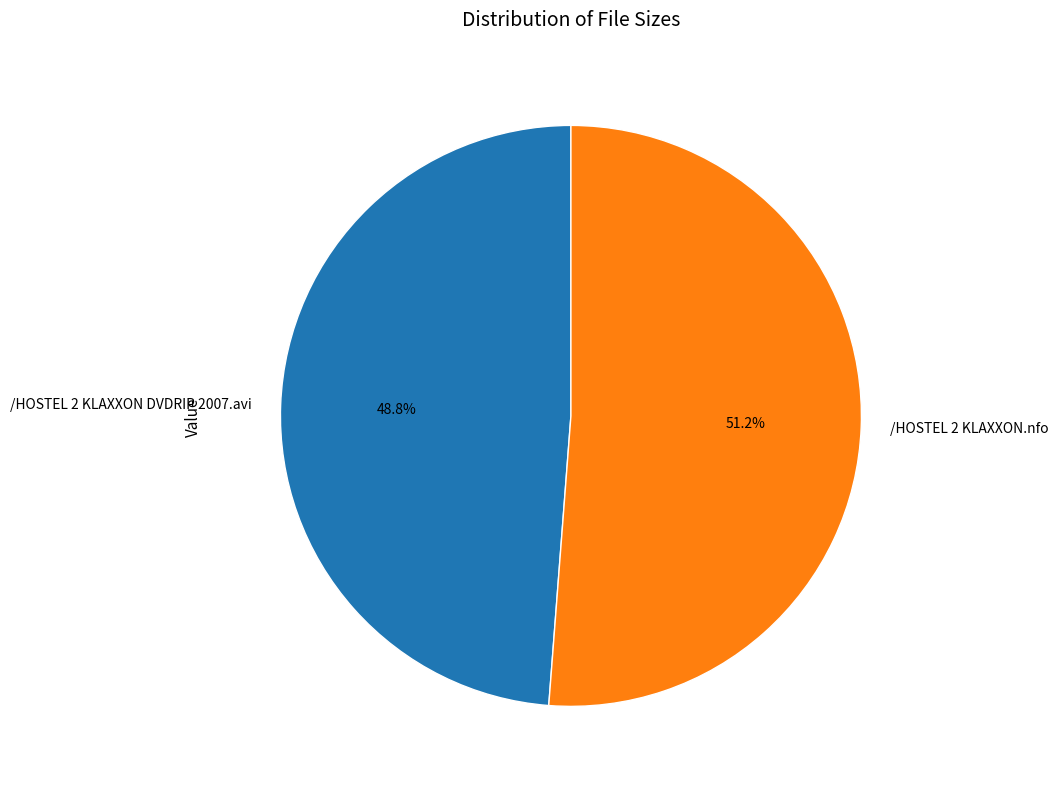

What percentage is the /HOSTEL 2 KLAXXON.nfo slice, to the nearest percent?

51%